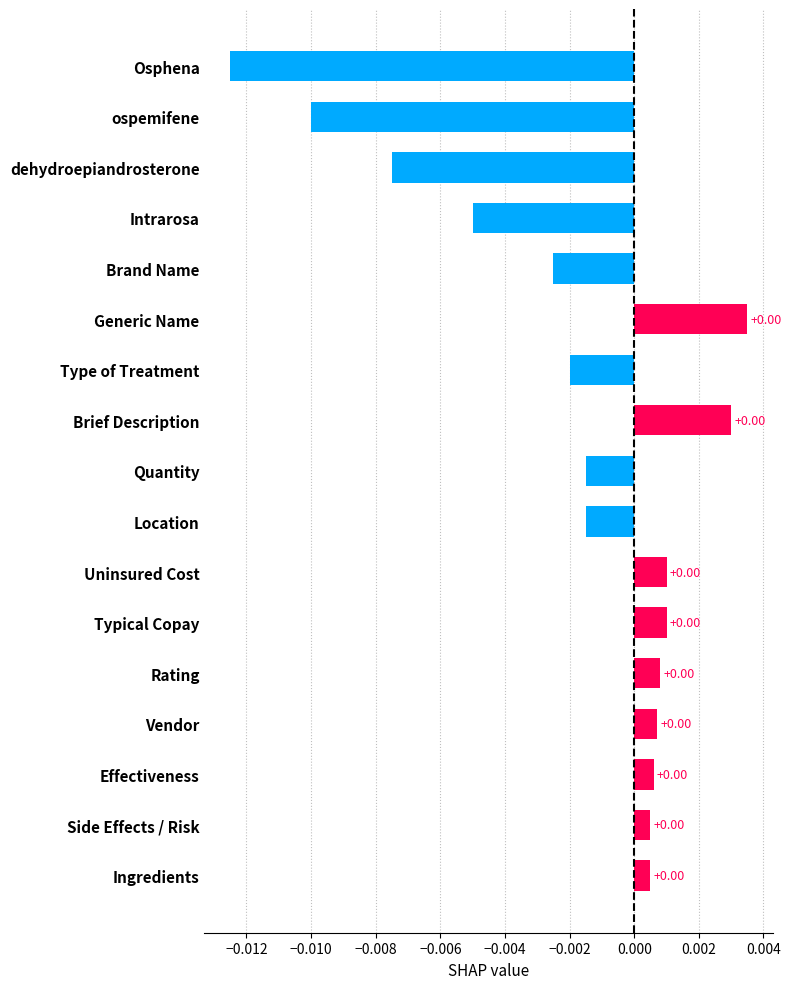

Between Generic Name and Intrarosa, which is larger?

Generic Name